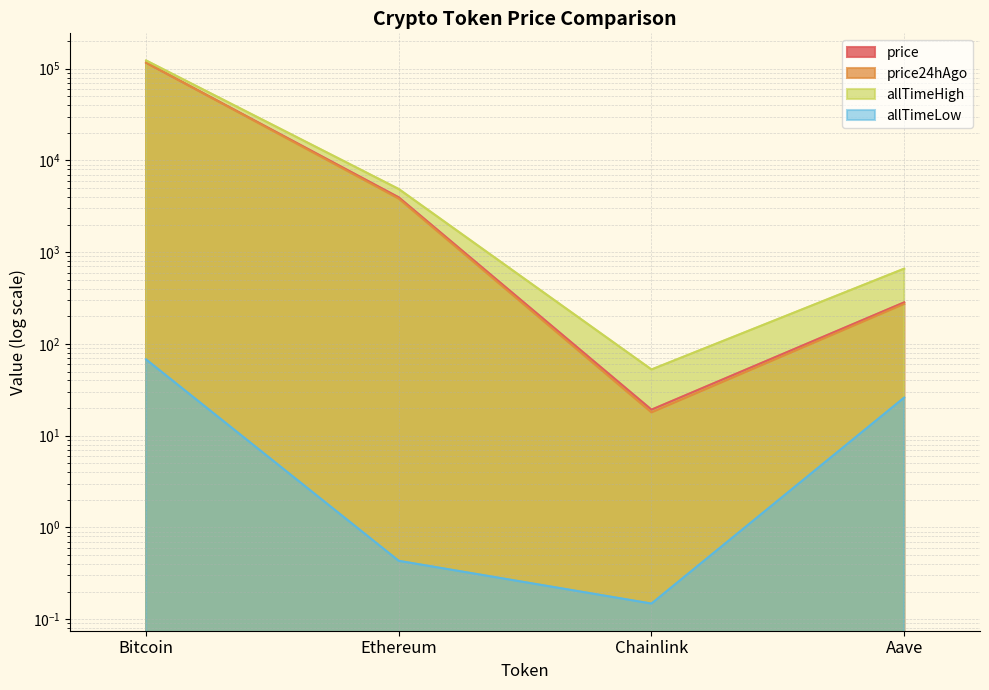

Reading left to right, extract all data points from this chart.

price: 116209.0	3957.1	19.2	284.1
price24hAgo: 116617.0	3830.0	17.9	273.0
allTimeHigh: 122838.0	4878.3	52.7	661.7
allTimeLow: 67.8	0.4	0.1	26.0